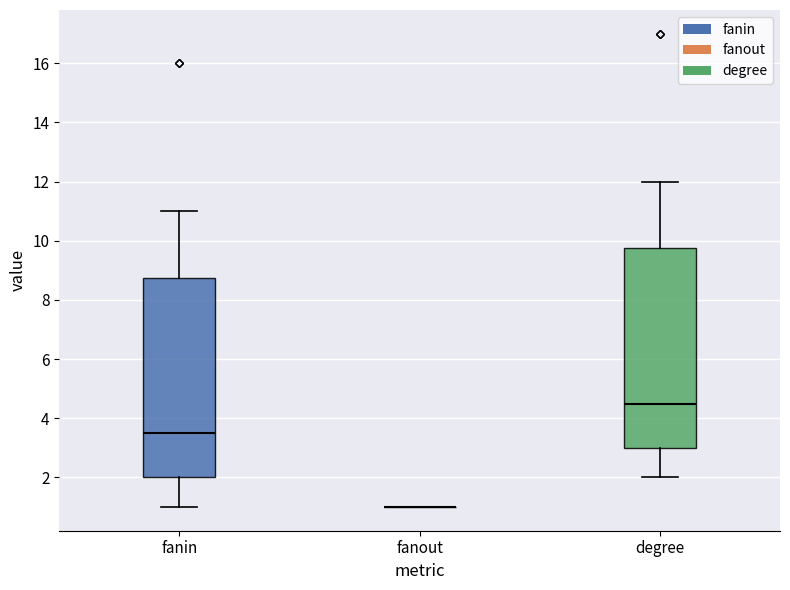

Reading left to right, read every box against the y-axis: the position of its median line, the range the box covers, and the ends of its whiskers. The values are not printed on the chart, so give them approximately, as read against the axis.

fanin: median 3.6, box 2.0 to 8.8, whiskers 1.0 to 11.0
fanout: box collapsed to a line at 1.0, whiskers 1.0 to 1.0
degree: median 4.6, box 3.0 to 9.8, whiskers 2.0 to 12.0